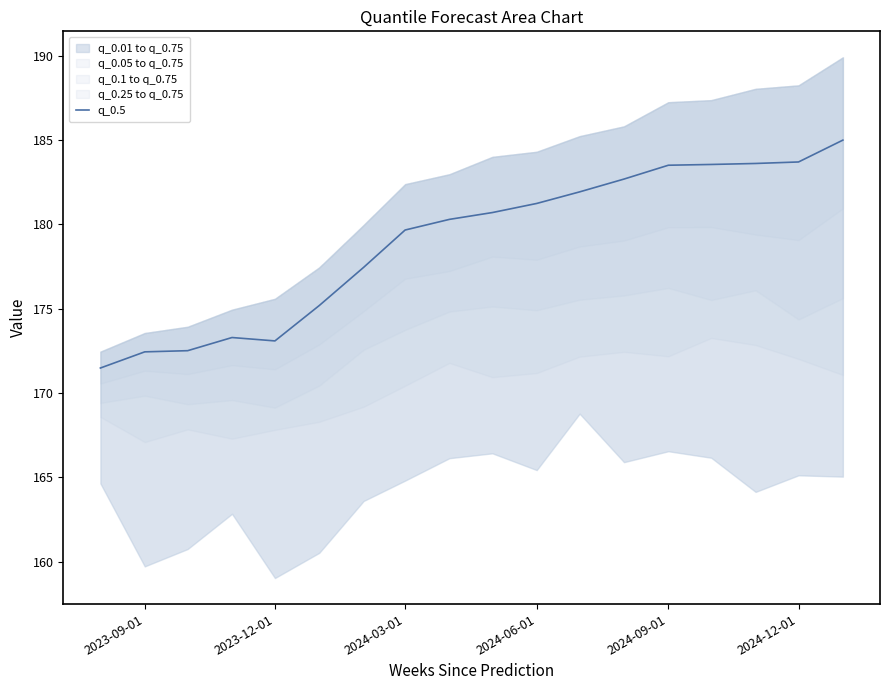

The value of q_0.5 at 2024-09-01 is 126.0. True or false?

False